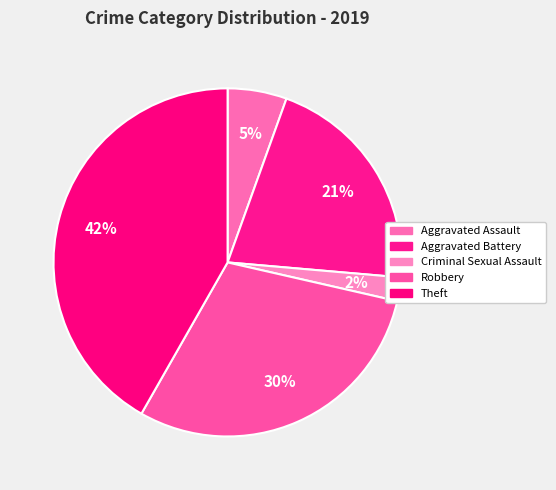

Which slice is the smallest?

Criminal Sexual Assault